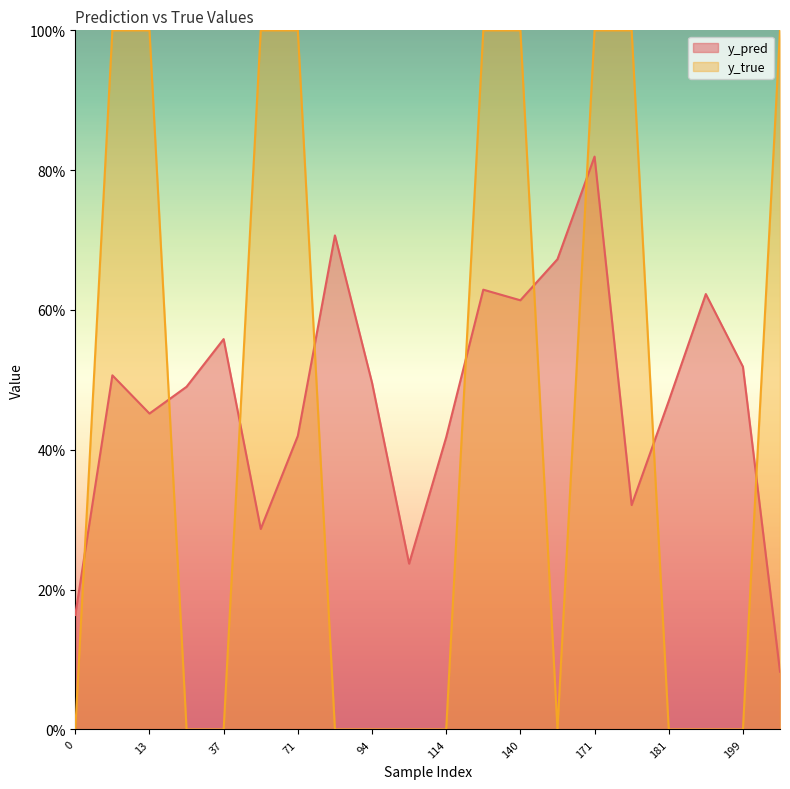

At which category does y_pred reach its first local peak?

10